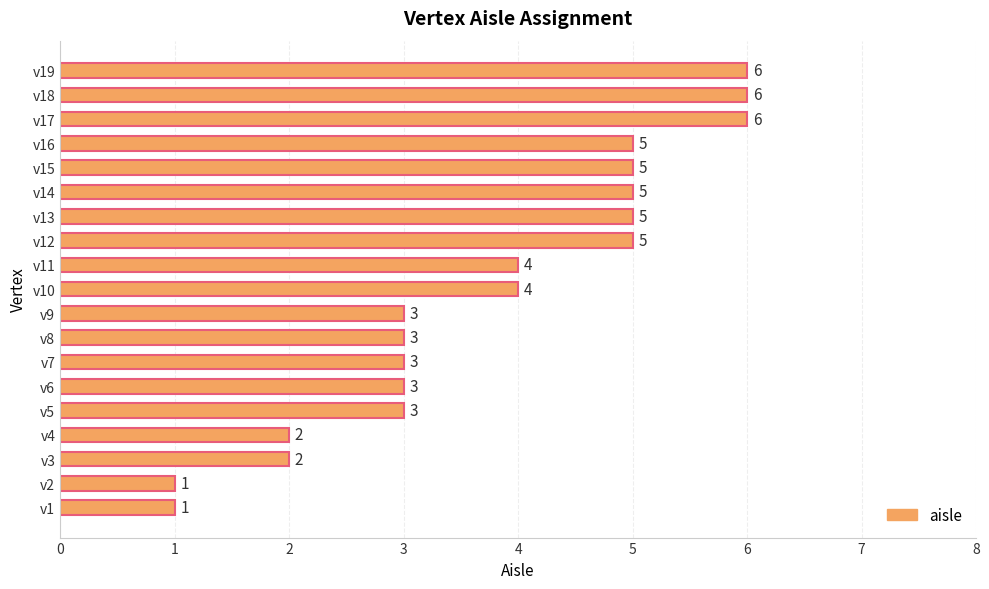

Reading bottom to top, what are all the values shown in this chart?

1	1	2	2	3	3	3	3	3	4	4	5	5	5	5	5	6	6	6